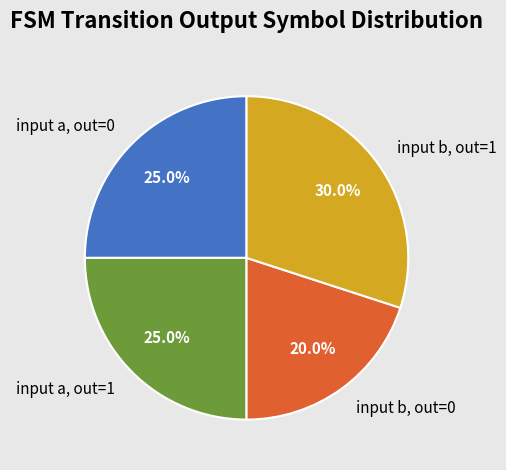

What is the largest slice in the pie chart?

input b, out=1